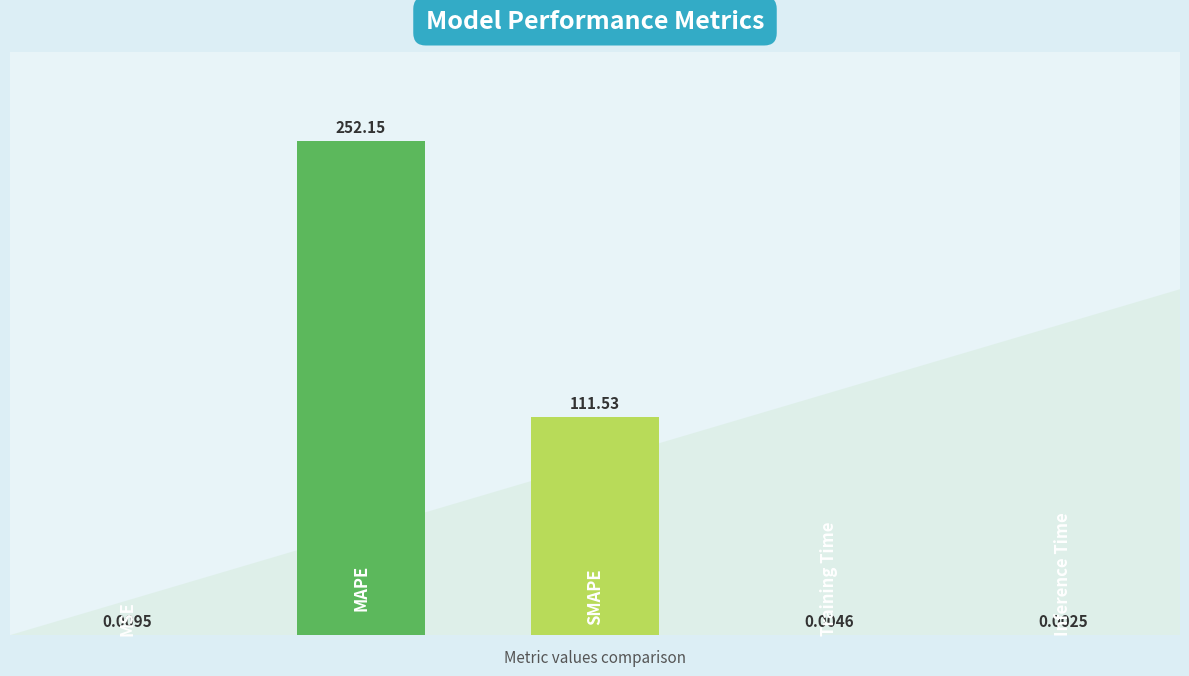

What is the sum of all values?

363.7